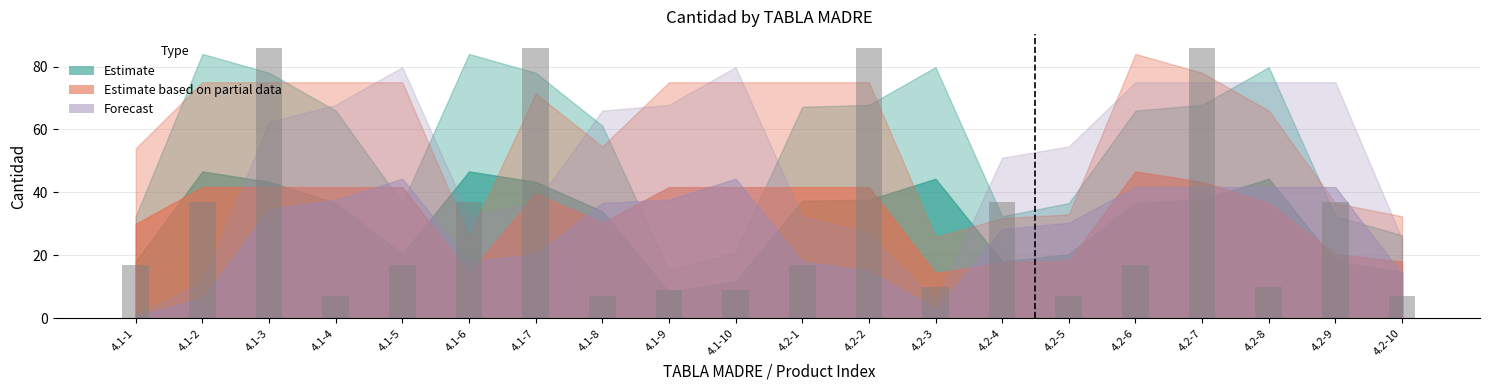

Is it true that the value at 4.1-3 is 46?

False